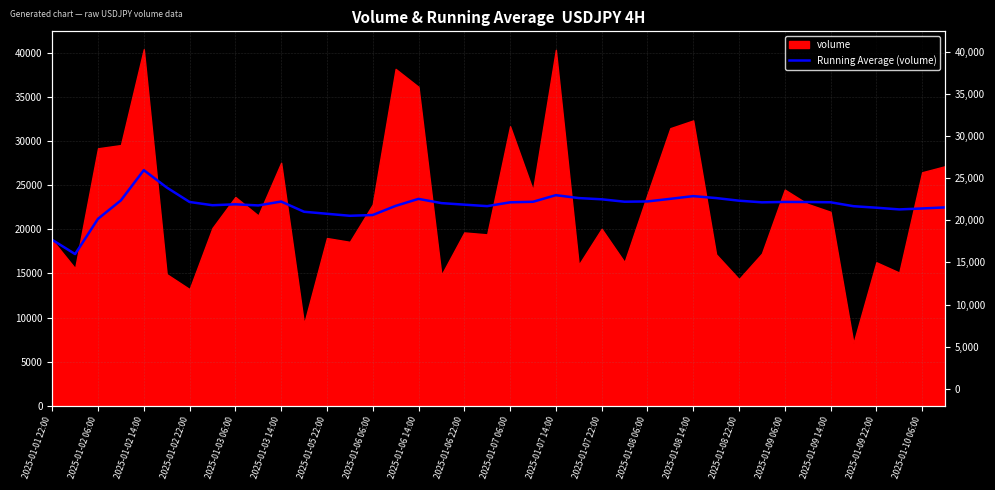

The chart shows a value of 29915.9 at 35. True or false?

False